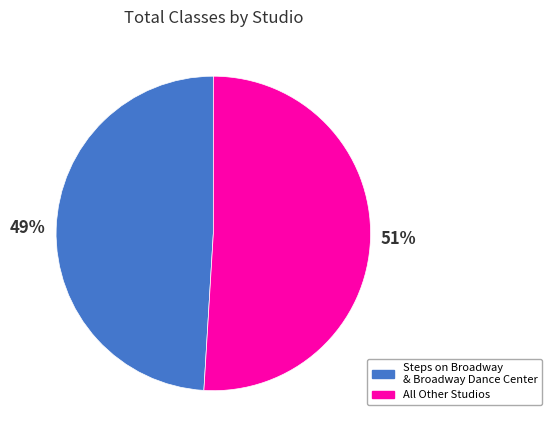

Is it true that Steps on Broadway & Broadway Dance Center is 38% of the pie?

False